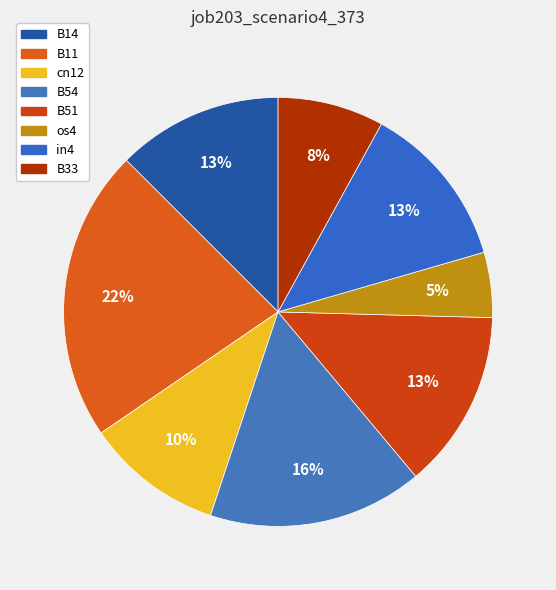

Which slice is the smallest?

os4